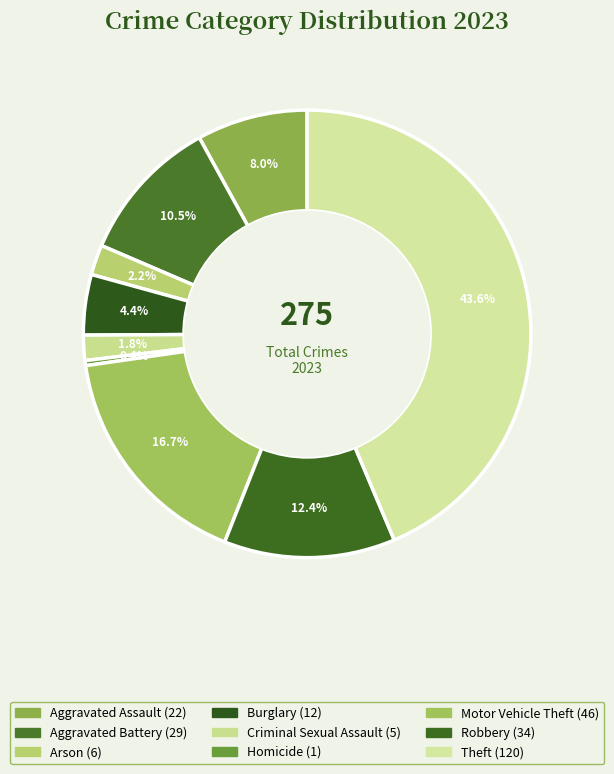

True or false: Theft accounts for 44% of the total.

True